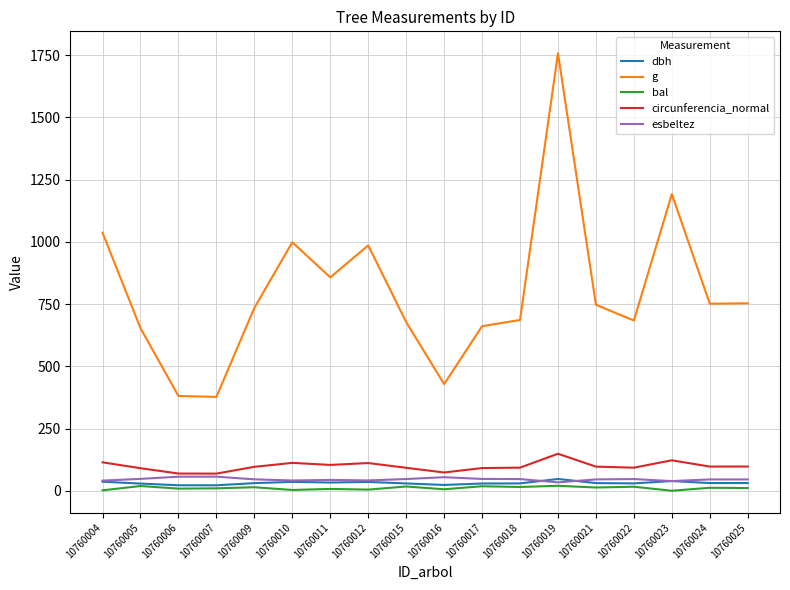

What is the total value across all series at 10760018?

870.6